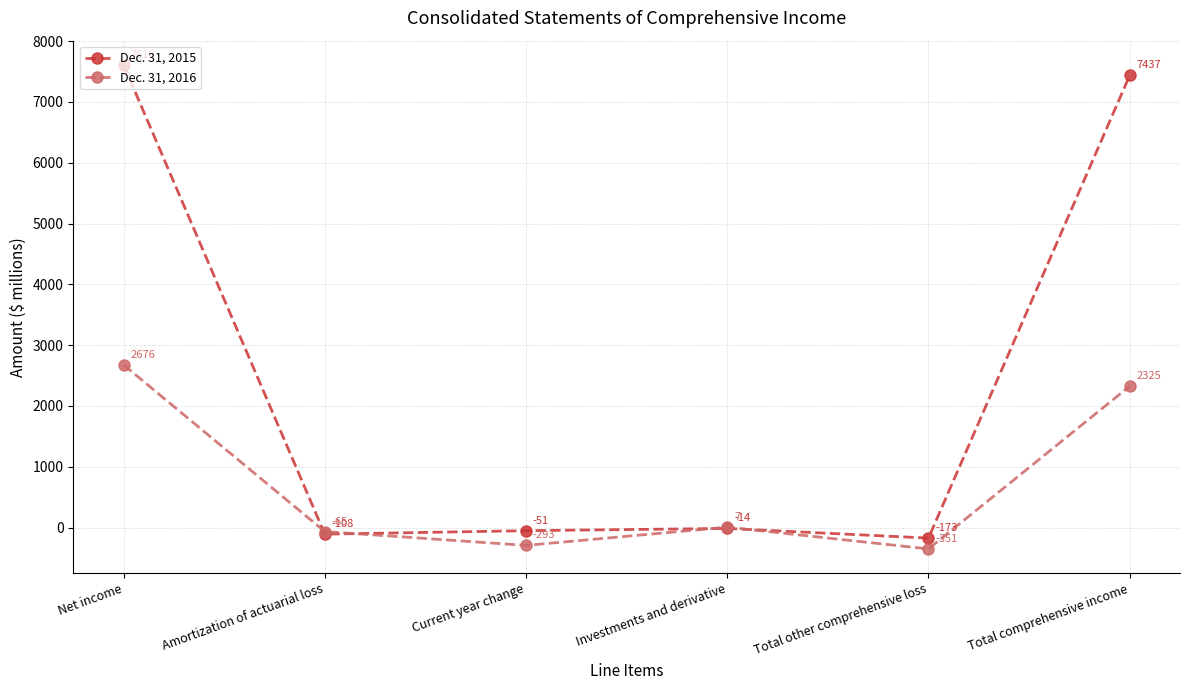

Which label corresponds to the smallest value in the chart?

Total other comprehensive loss